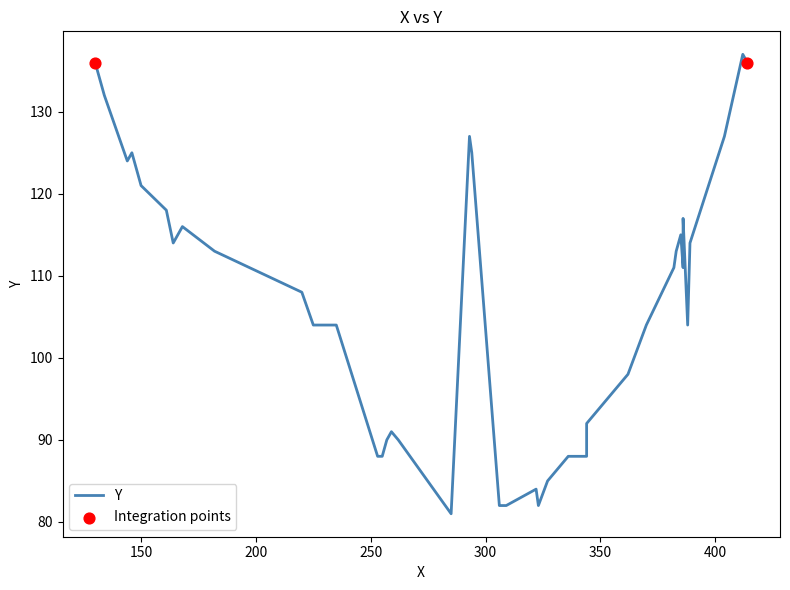

Which has a higher value, 22 or 28?

28